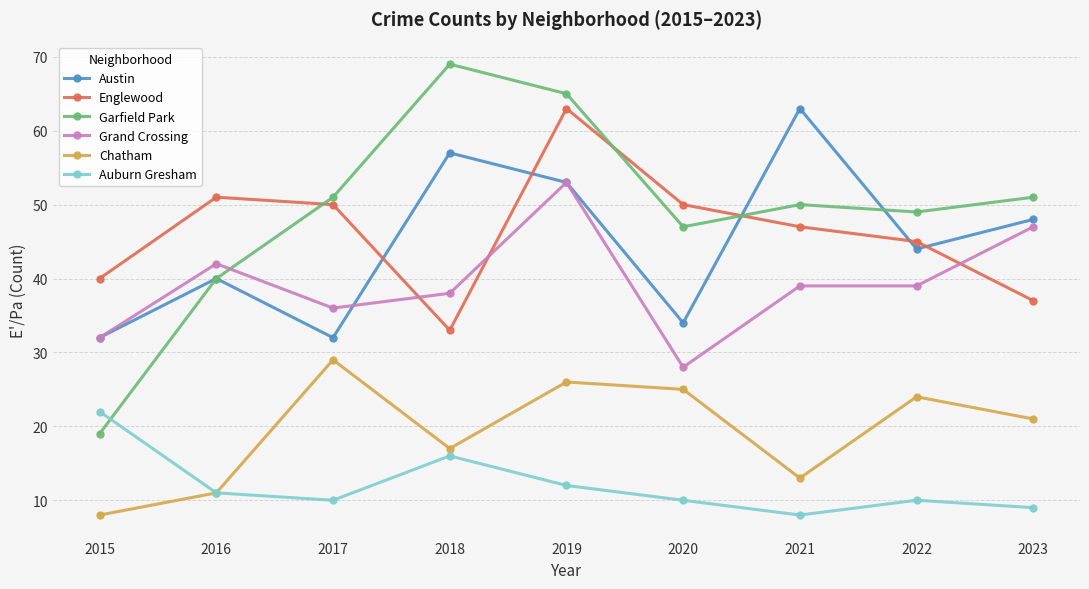

Reading left to right, what are all the values shown in this chart?

Austin: 2015=32	2016=40	2017=32	2018=57	2019=53	2020=34	2021=63	2022=44	2023=48
Englewood: 2015=40	2016=51	2017=50	2018=33	2019=63	2020=50	2021=47	2022=45	2023=37
Garfield Park: 2015=19	2016=40	2017=51	2018=69	2019=65	2020=47	2021=50	2022=49	2023=51
Grand Crossing: 2015=32	2016=42	2017=36	2018=38	2019=53	2020=28	2021=39	2022=39	2023=47
Chatham: 2015=8	2016=11	2017=29	2018=17	2019=26	2020=25	2021=13	2022=24	2023=21
Auburn Gresham: 2015=22	2016=11	2017=10	2018=16	2019=12	2020=10	2021=8	2022=10	2023=9